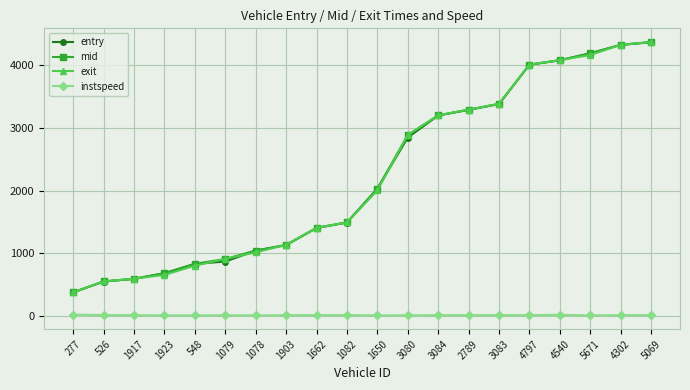

What is the label of the 11th point from the left?

1650